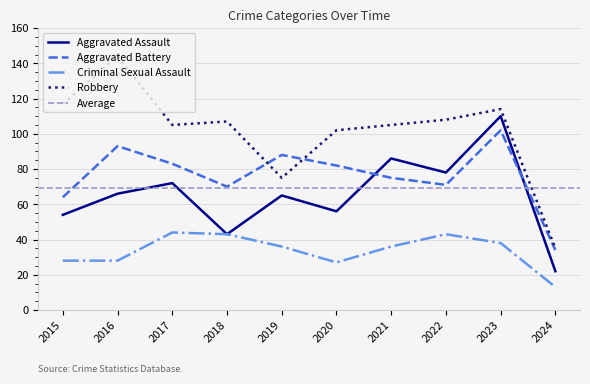

What is the value of the Aggravated Assault point at the 9th from the left?

110